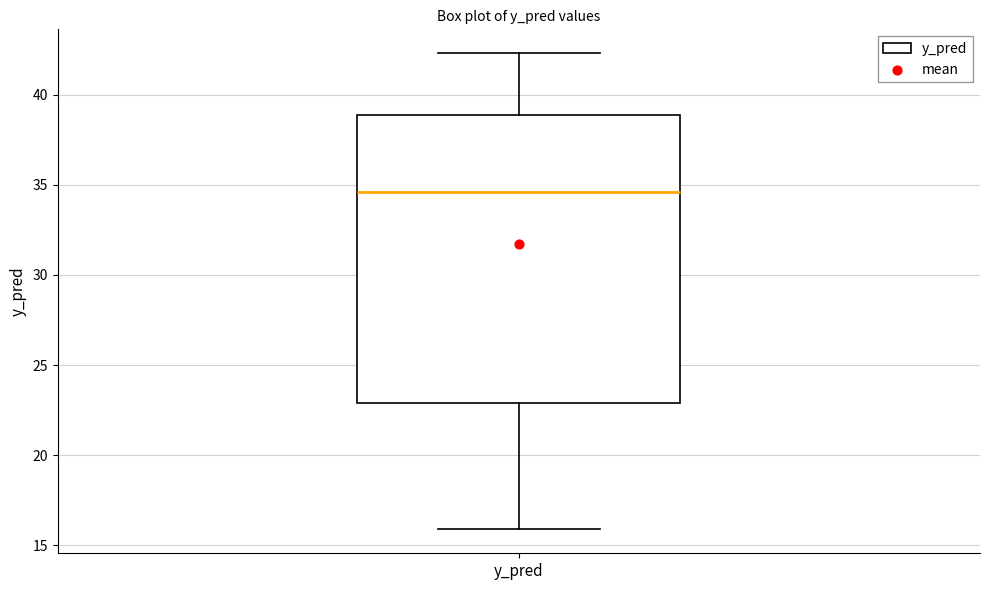

Read this box plot against the y-axis: the position of the median line, the range covered by the box, and the ends of both whiskers. The values are not printed on the chart, so give them approximately, as read against the axis.

median 34.5, box 23.0 to 39.0, whiskers 16.0 to 42.5